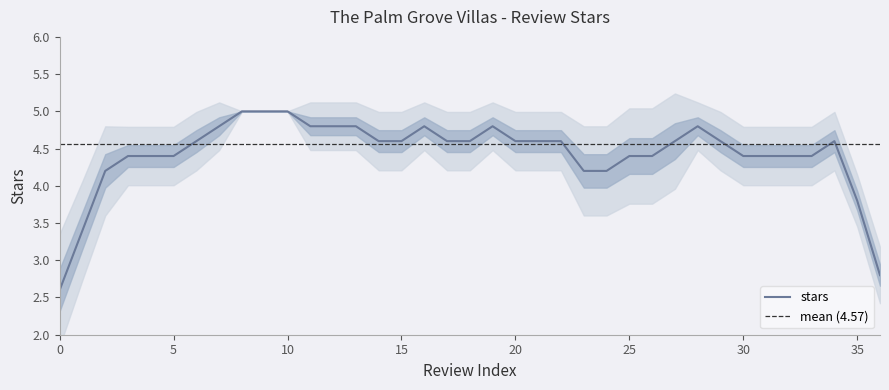

How many interior local valleys (lower than both neighbors) does the data have?

6